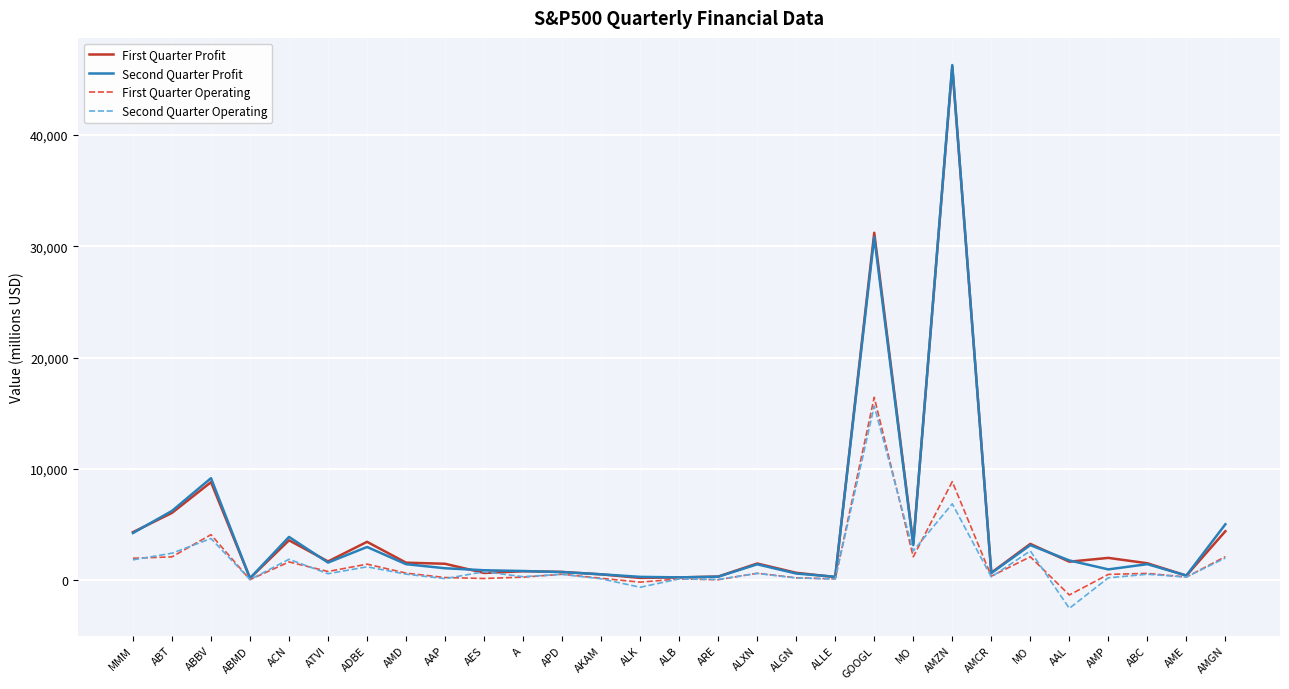

What is the sum of all First Quarter Profit values?

131919.1